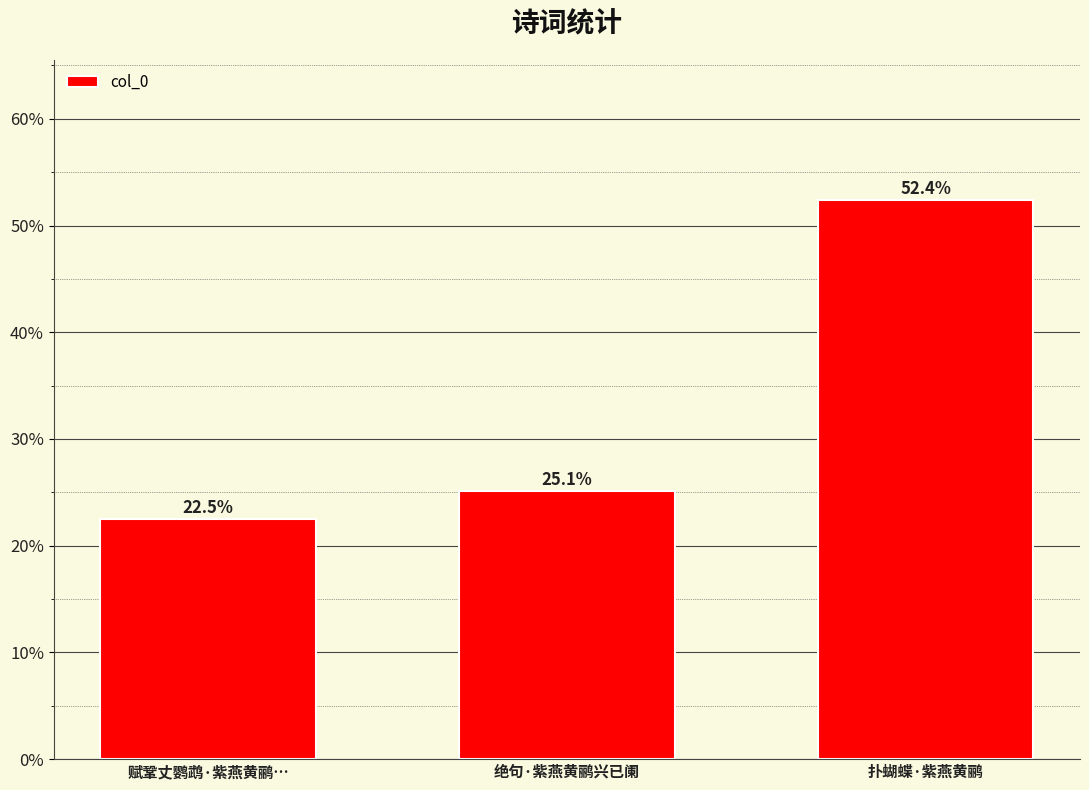

Which label corresponds to the largest value in the chart?

扑蝴蝶·紫燕黄鹂